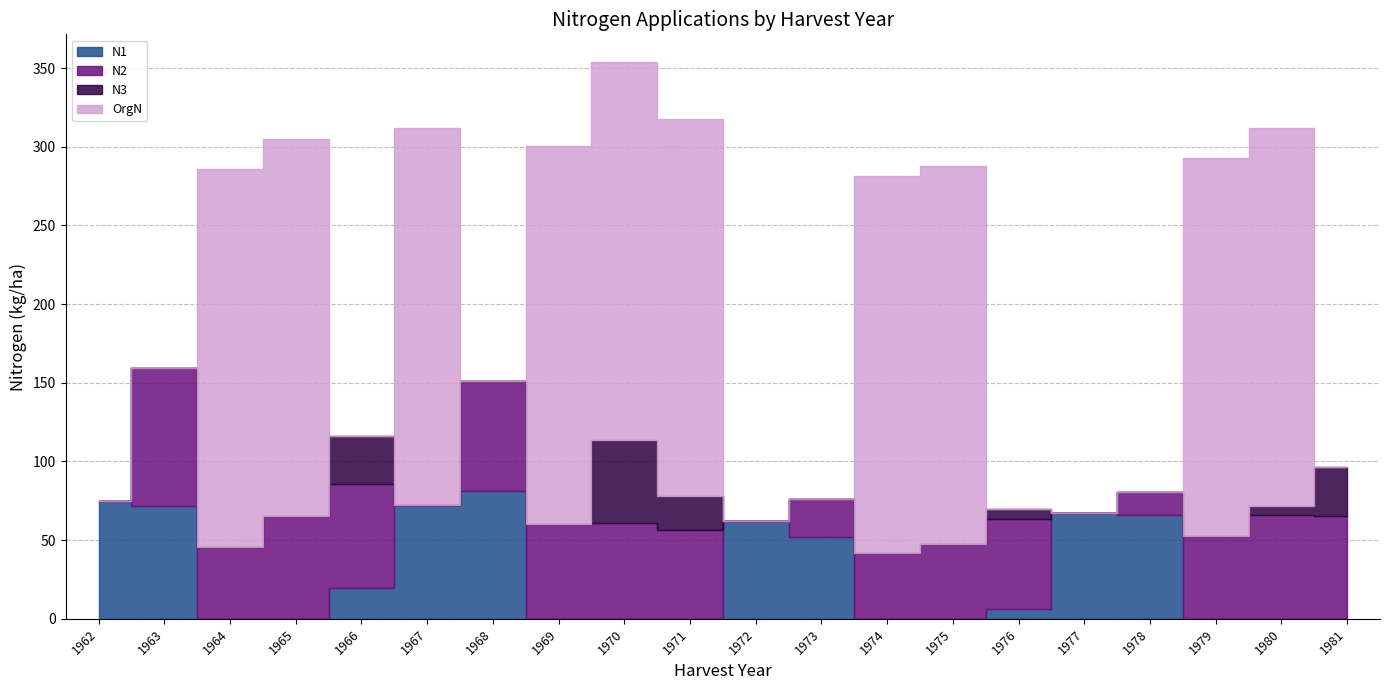

How many values in the N1 series are below 6?

10